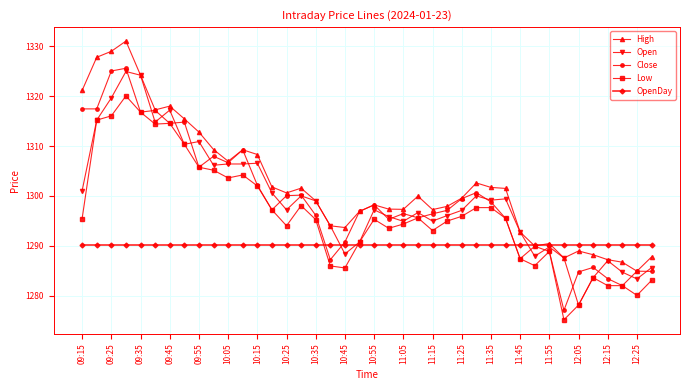

What is the value of the OpenDay point at the 31st from the left?

1290.1